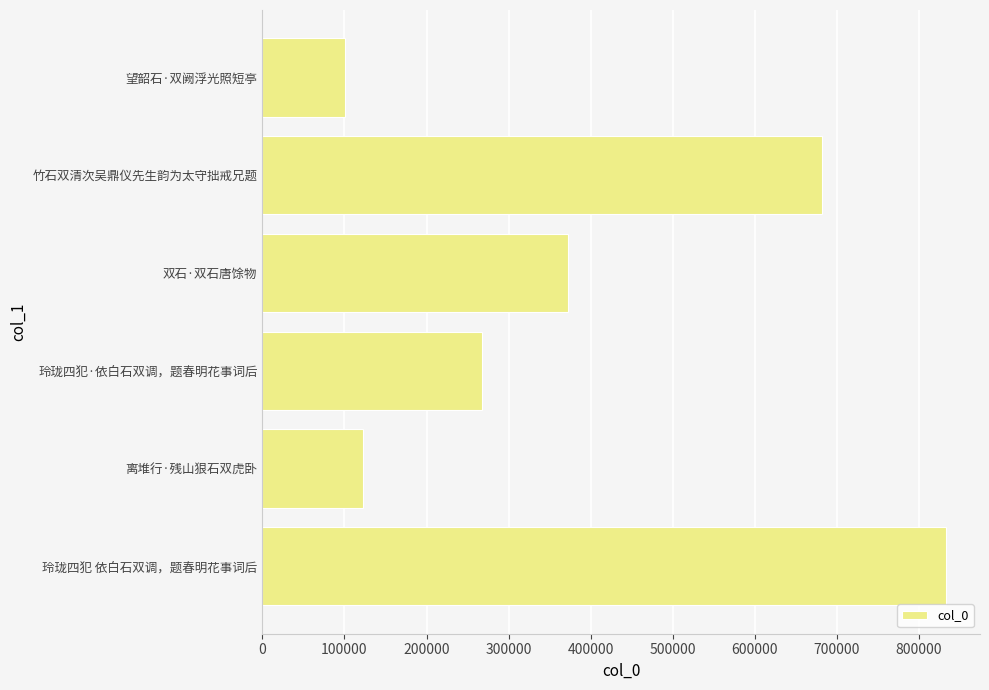

True or false: the data shows 445560 at 玲珑四犯·依白石双调，题春明花事词后.

False